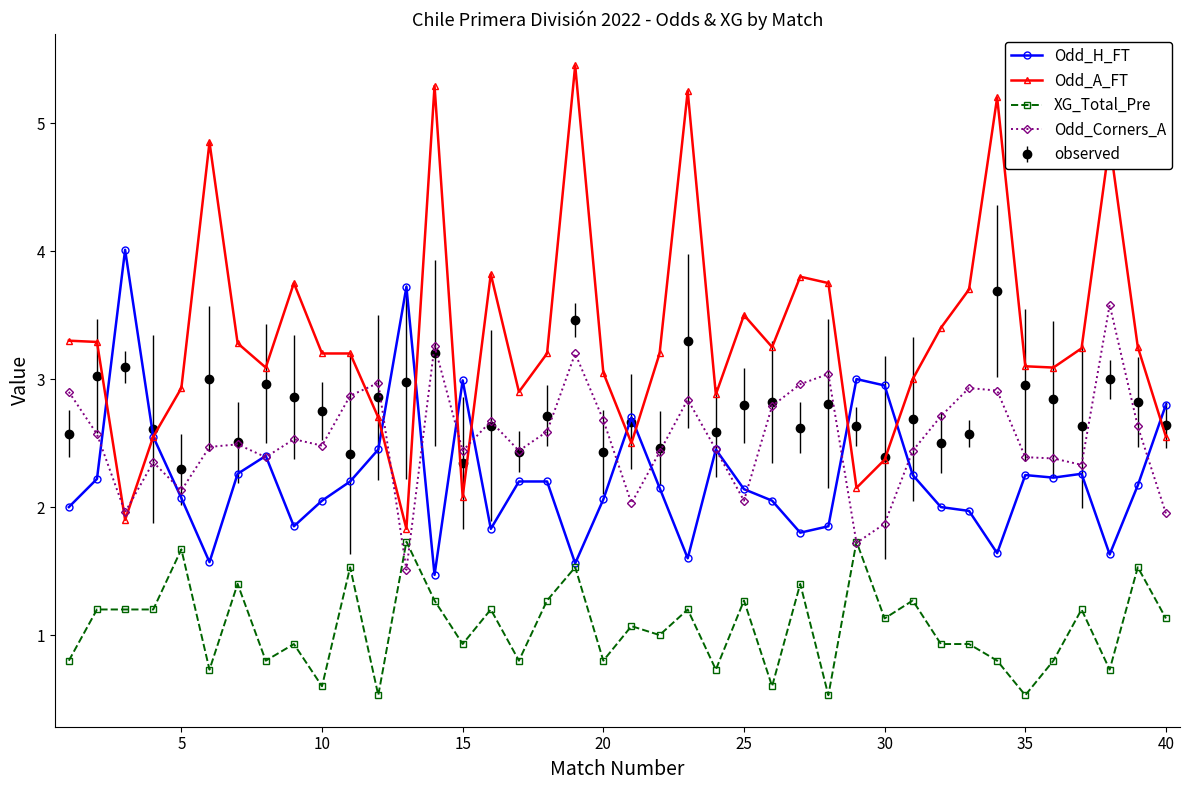

How many times do Odd_Corners_A and Odd_A_FT cross each other?

6